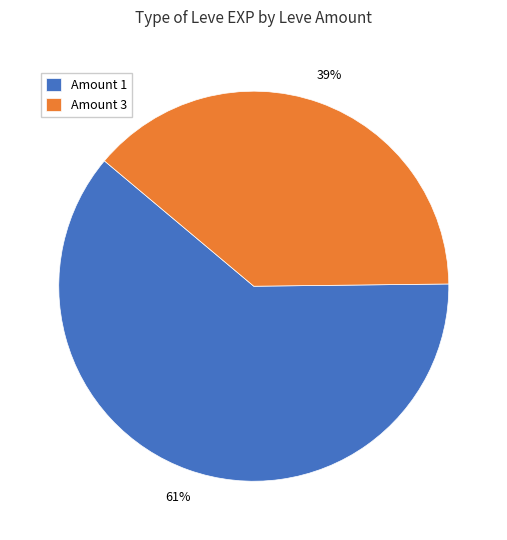

Approximately how many times larger is the value at Amount 1 compared to Amount 3?

1.6